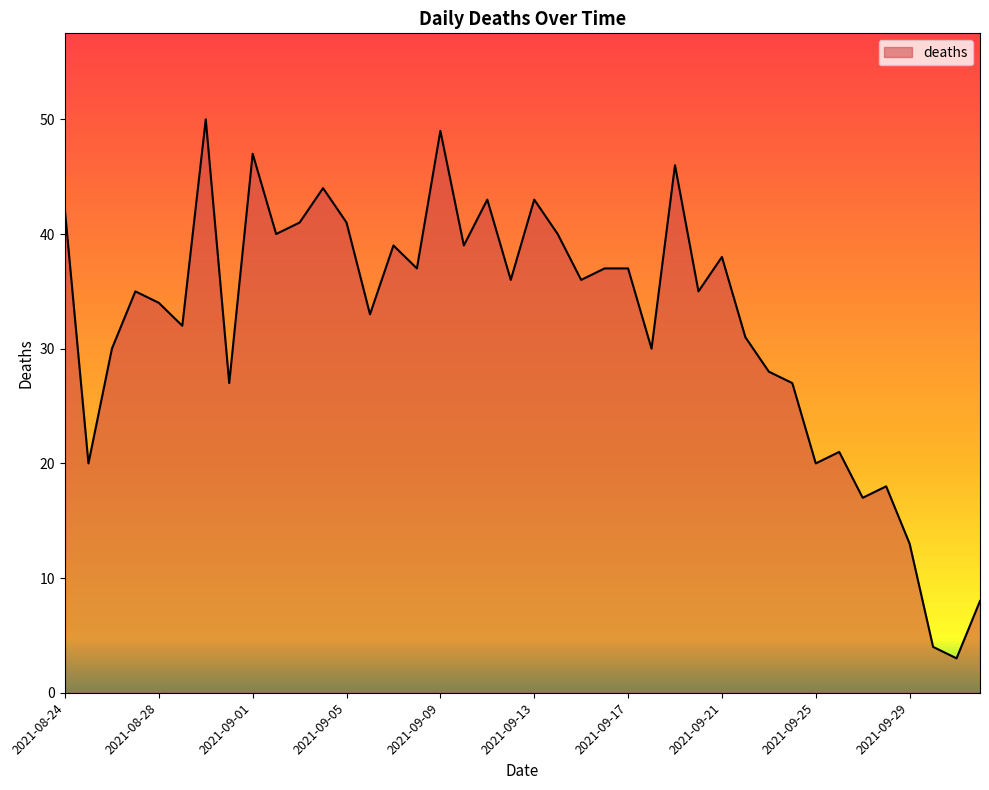

What is the smallest value displayed?

3